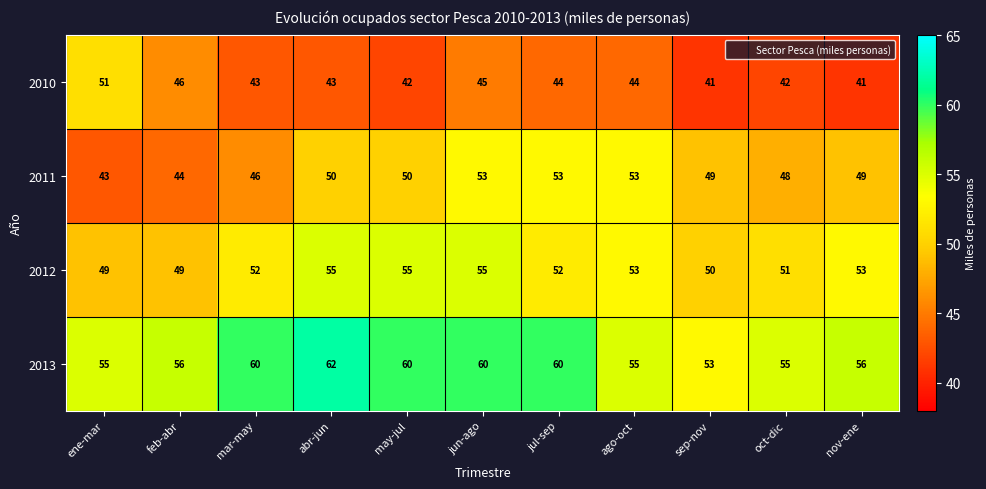

At jul-sep, list the series in order from smallest to largest.

2010, 2012, 2011, 2013